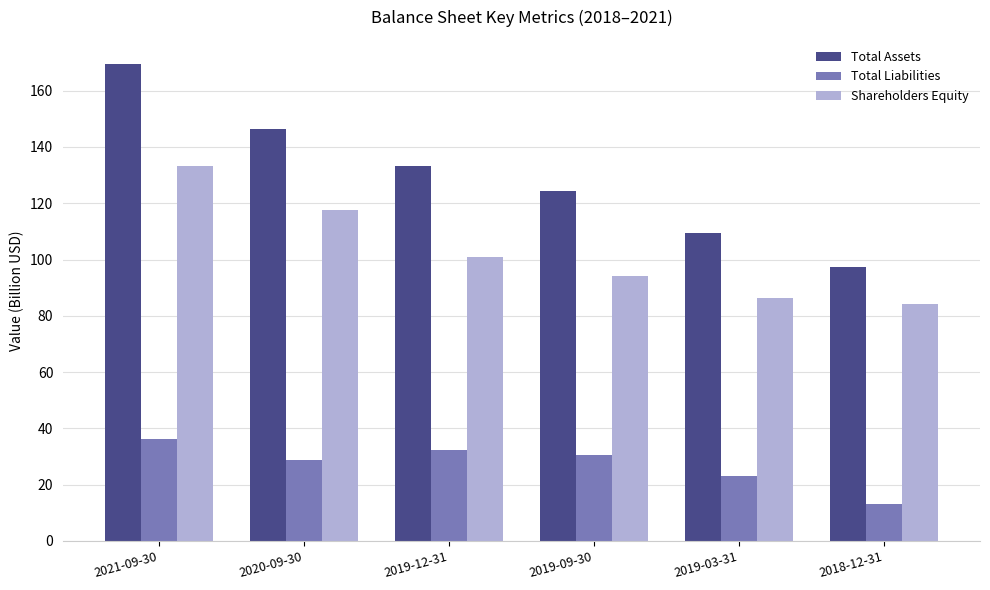

Rank the series by their maximum value, from lowest to highest.

Total Liabilities, Shareholders Equity, Total Assets